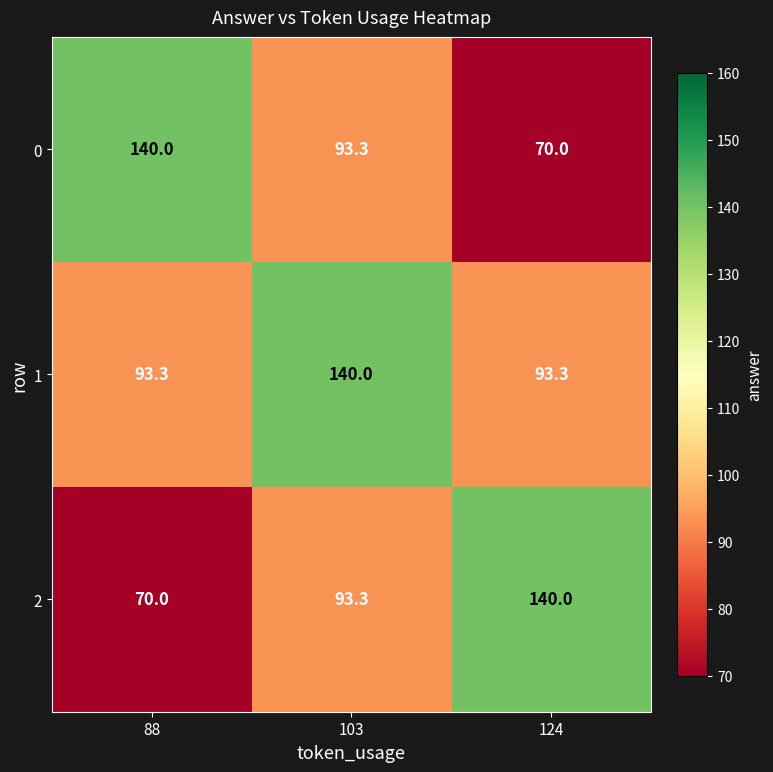

Reading left to right, extract all data points from this chart.

0: 88=140.0	103=93.3	124=70.0
1: 88=93.3	103=140.0	124=93.3
2: 88=70.0	103=93.3	124=140.0